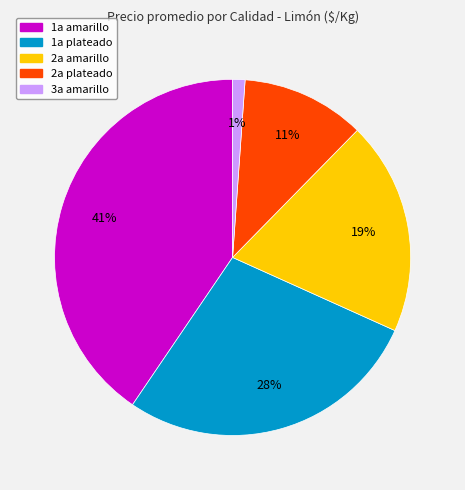

How many slices are in this pie chart?

5